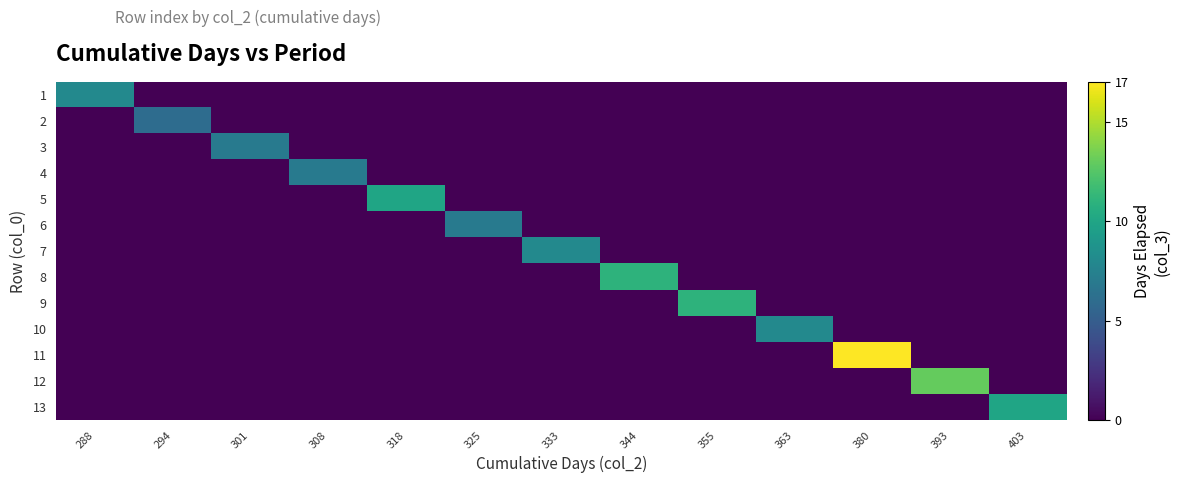

What is the spread (max minus min) of values at 301?

7